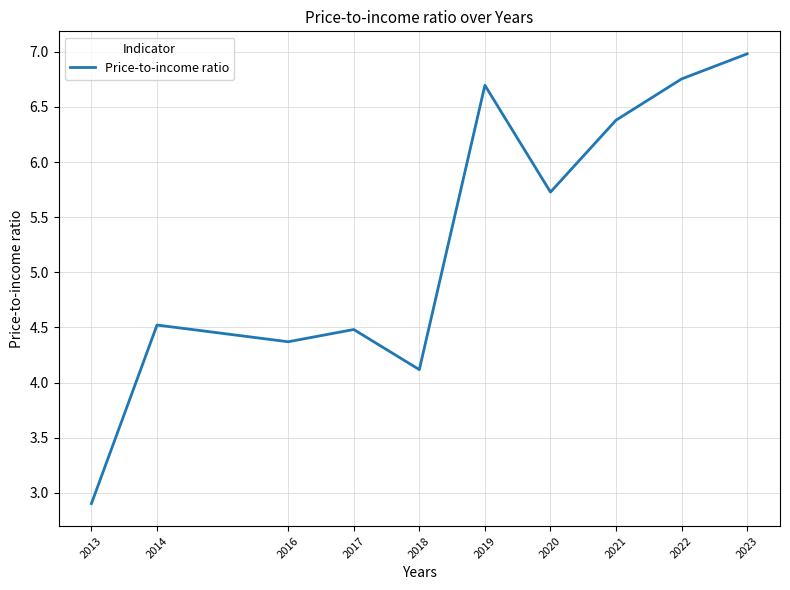

What is the change in value from 2014 to 2022?

+2.2